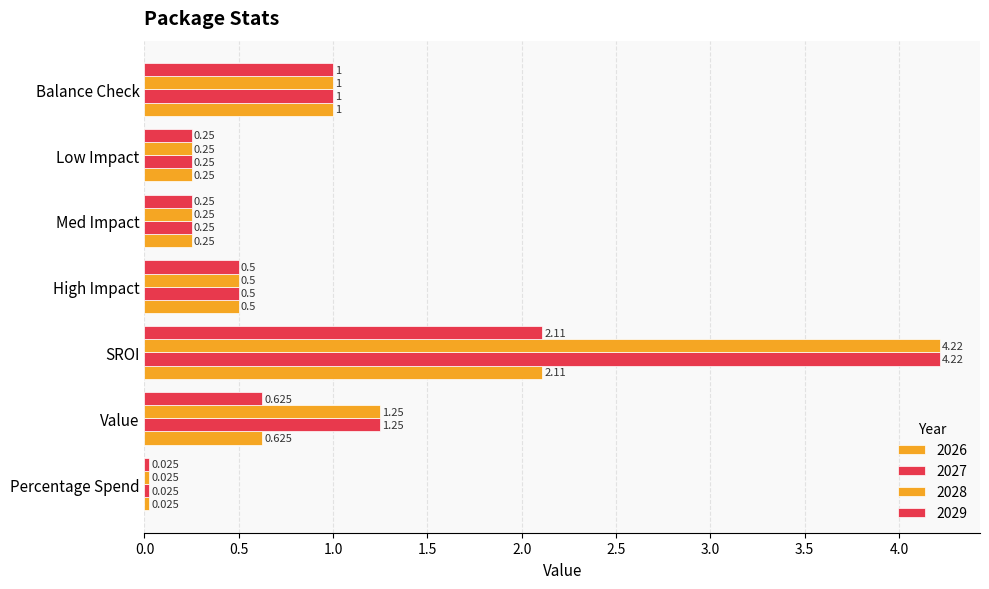

Which series has the largest total across all categories?

2027